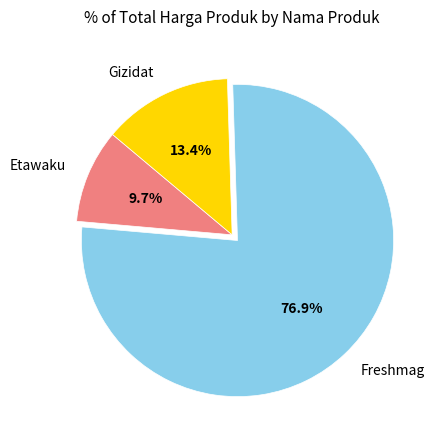

Between Freshmag and Etawaku, which is larger?

Freshmag